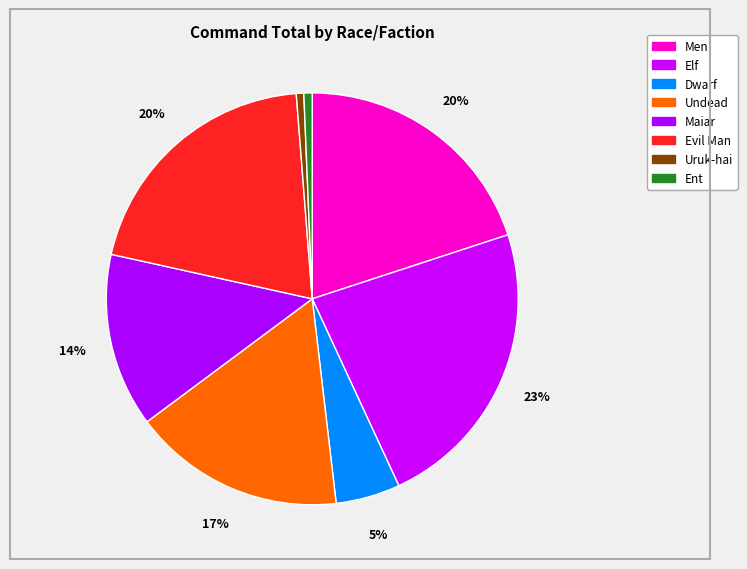

True or false: Elf accounts for 33% of the total.

False